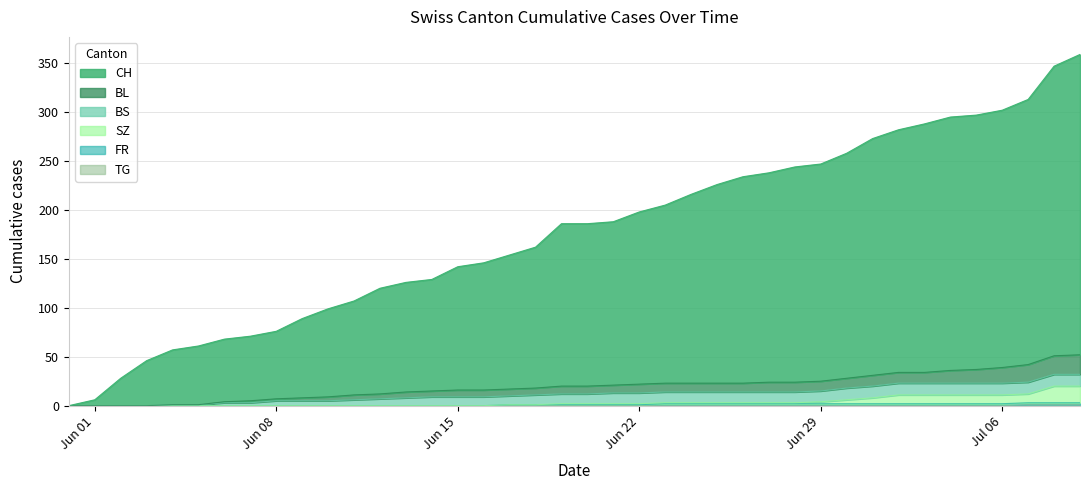

Does the chart have visible grid lines?

Yes